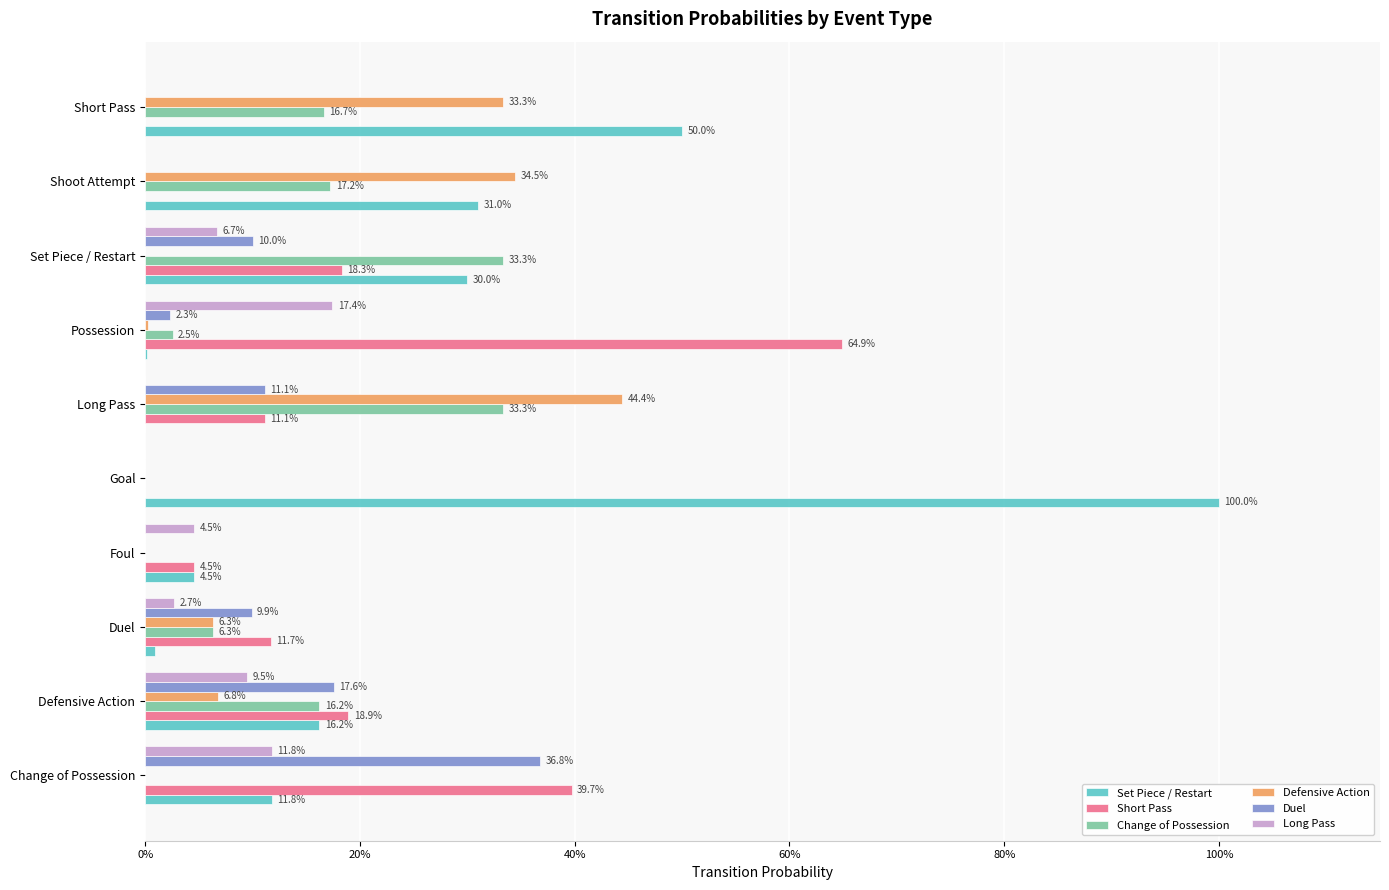

What are all the series names shown in the legend?

Set Piece / Restart, Short Pass, Change of Possession, Defensive Action, Duel, Long Pass